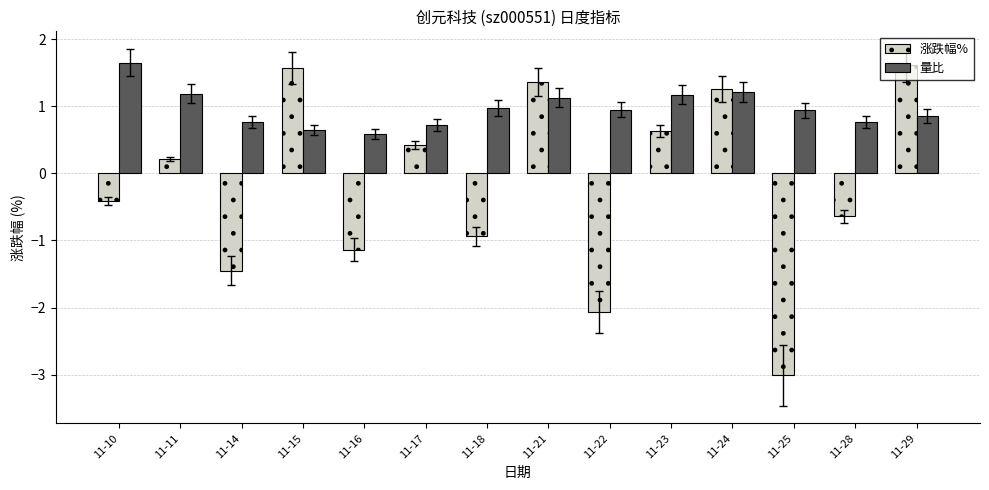

What is the difference between the maximum and second lowest values in the 量比 series?

1.0